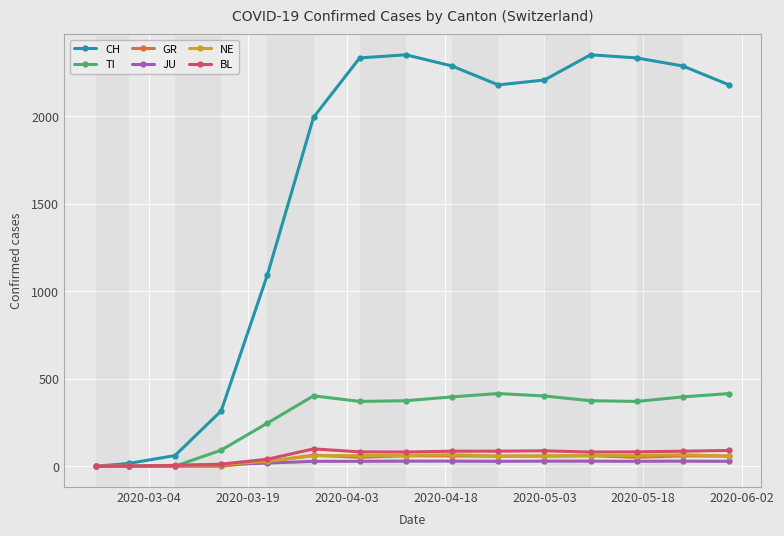

How many categories are shown in the chart?

15